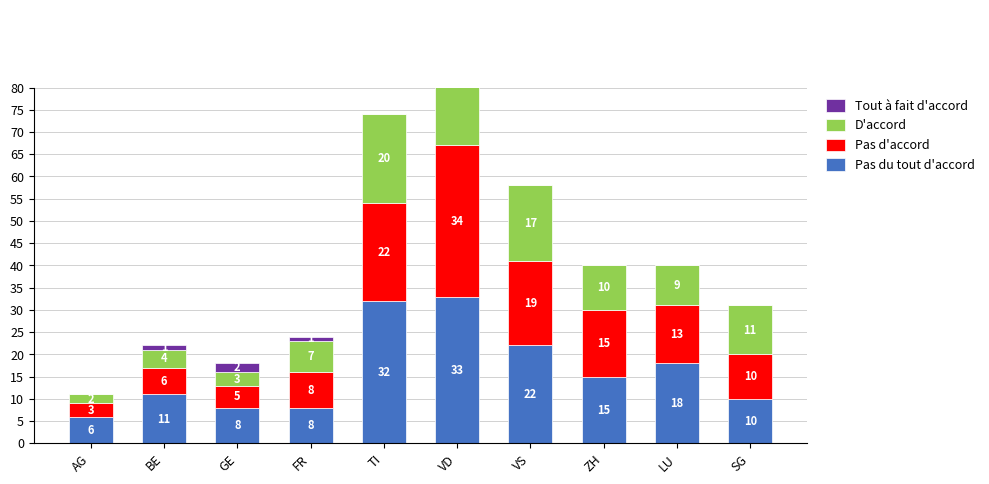

True or false: Pas du tout d accord has a value of 11 at AG.

False